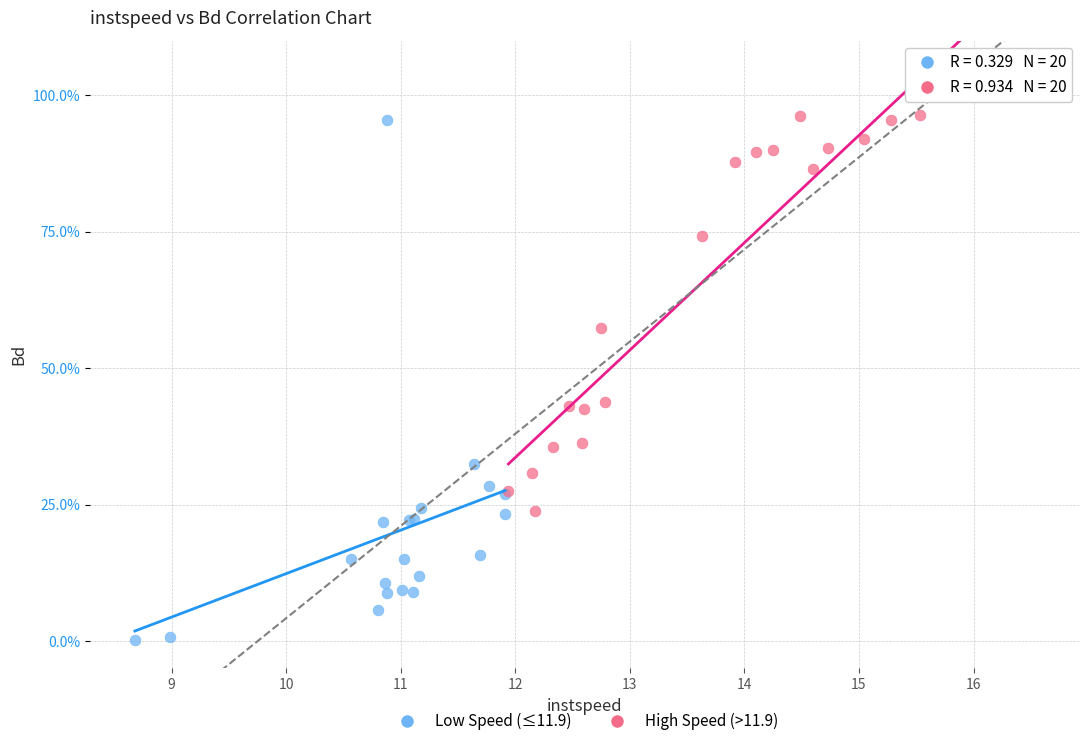

Which series reaches the maximum Y coordinate?

High Speed (>11.9)